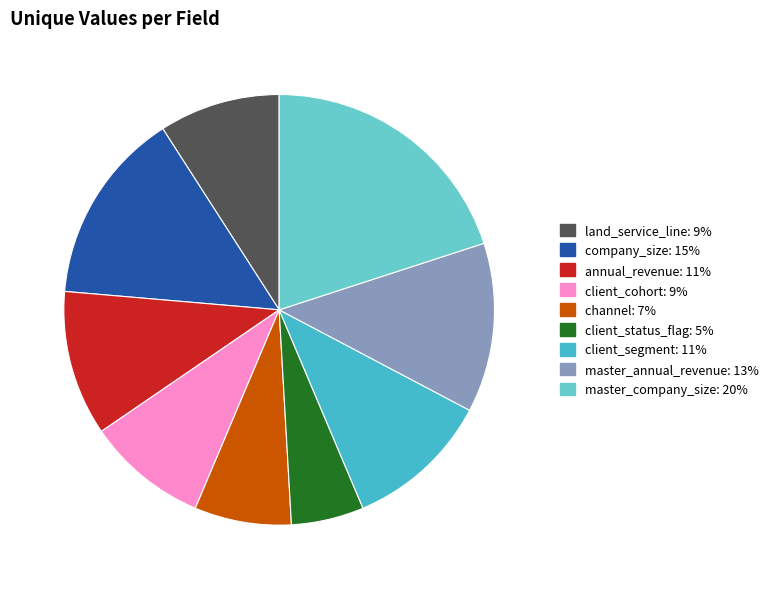

How many slices are in this pie chart?

9